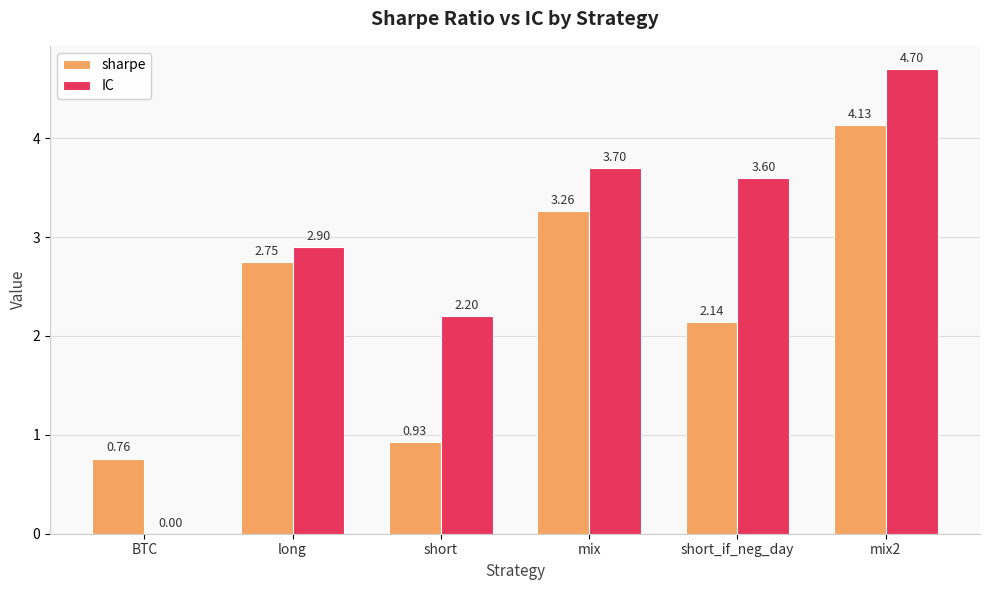

How many groups of bars are there?

6